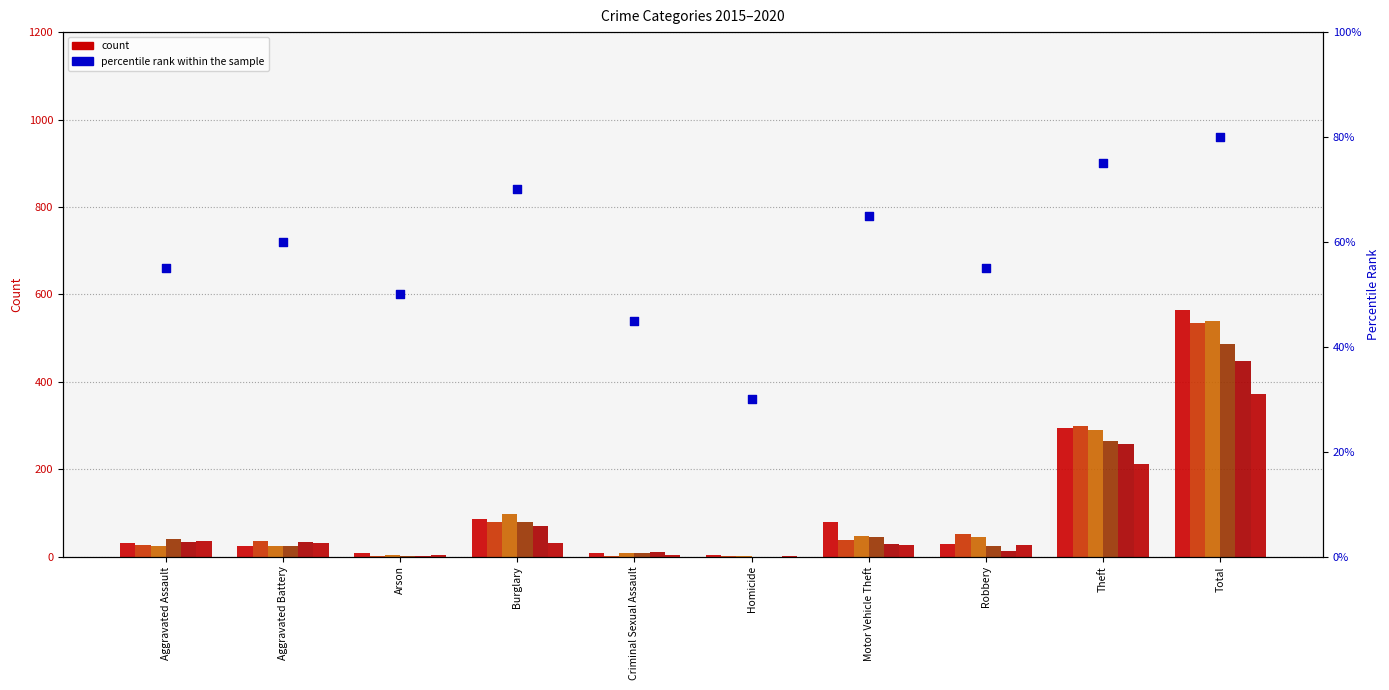

What is the change in value from Aggravated Battery to Motor Vehicle Theft?

+5